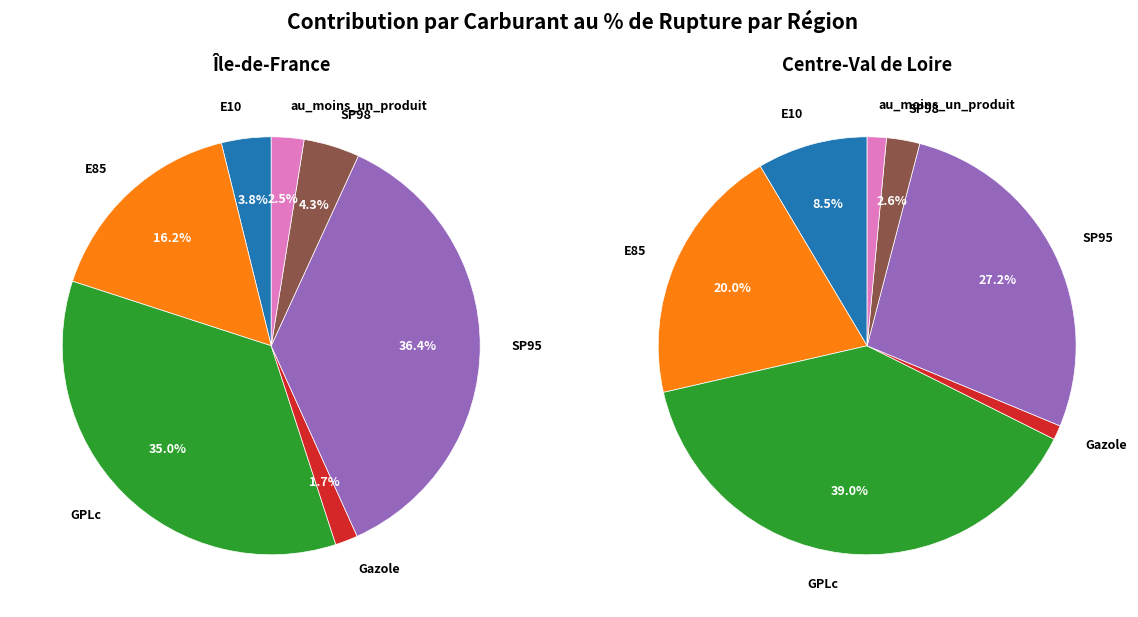

Does any single category account for the majority?

No